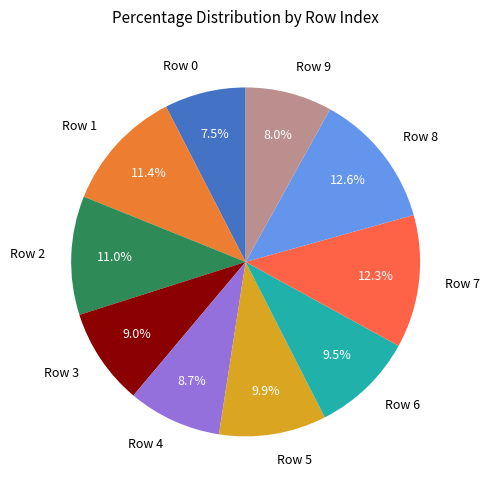

To the nearest percent, what percentage of the pie is Row 5?

10%